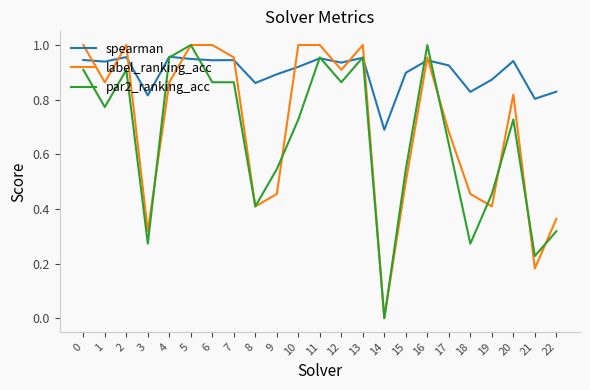

List the series in order of their overall mean, lowest first.

par2_ranking_acc, label_ranking_acc, spearman